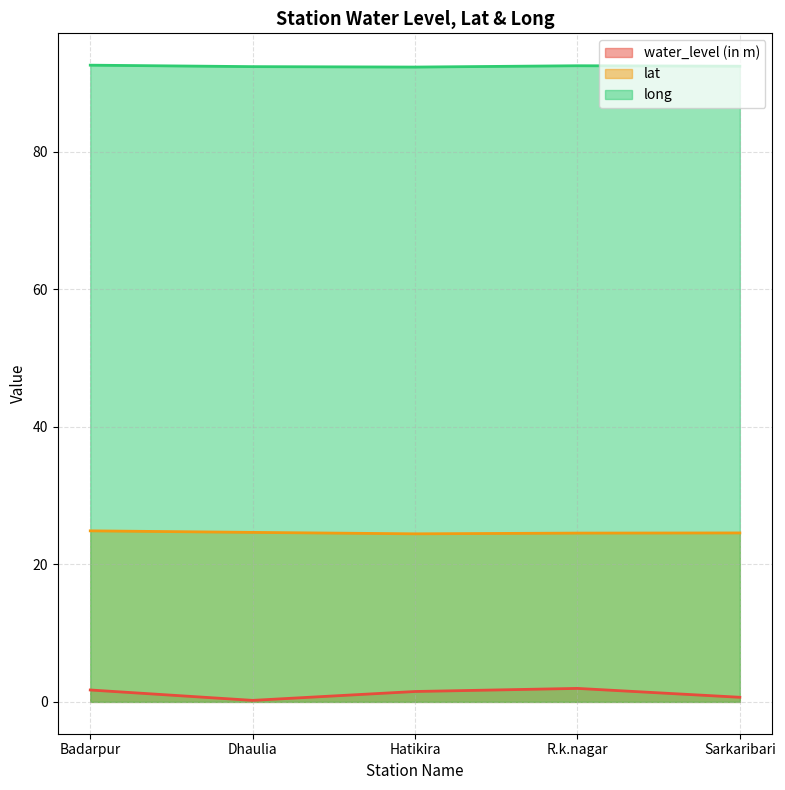

Which series has the widest spread of values?

water_level (in m)